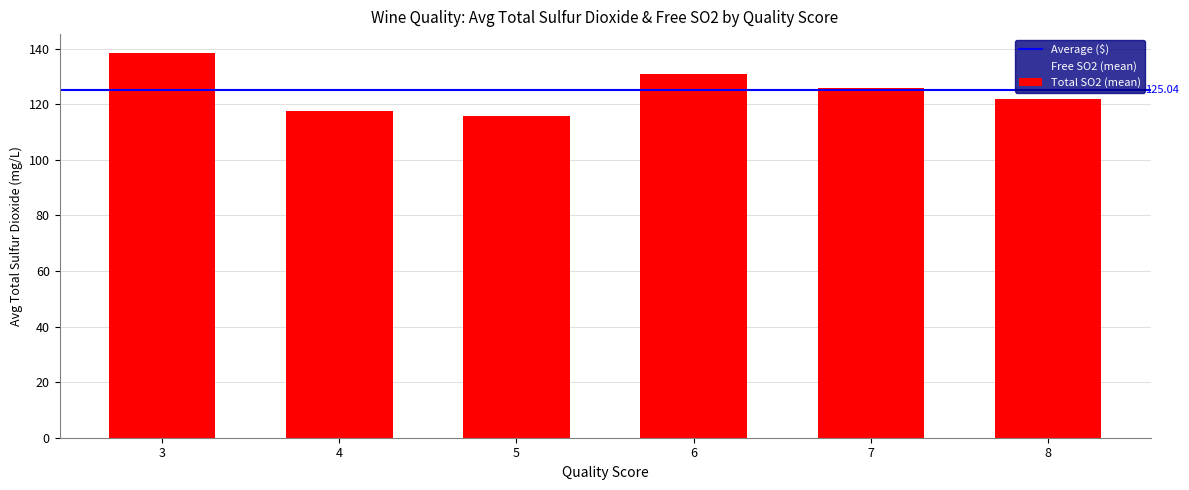

At which category does the chart reach its peak across all series?

3